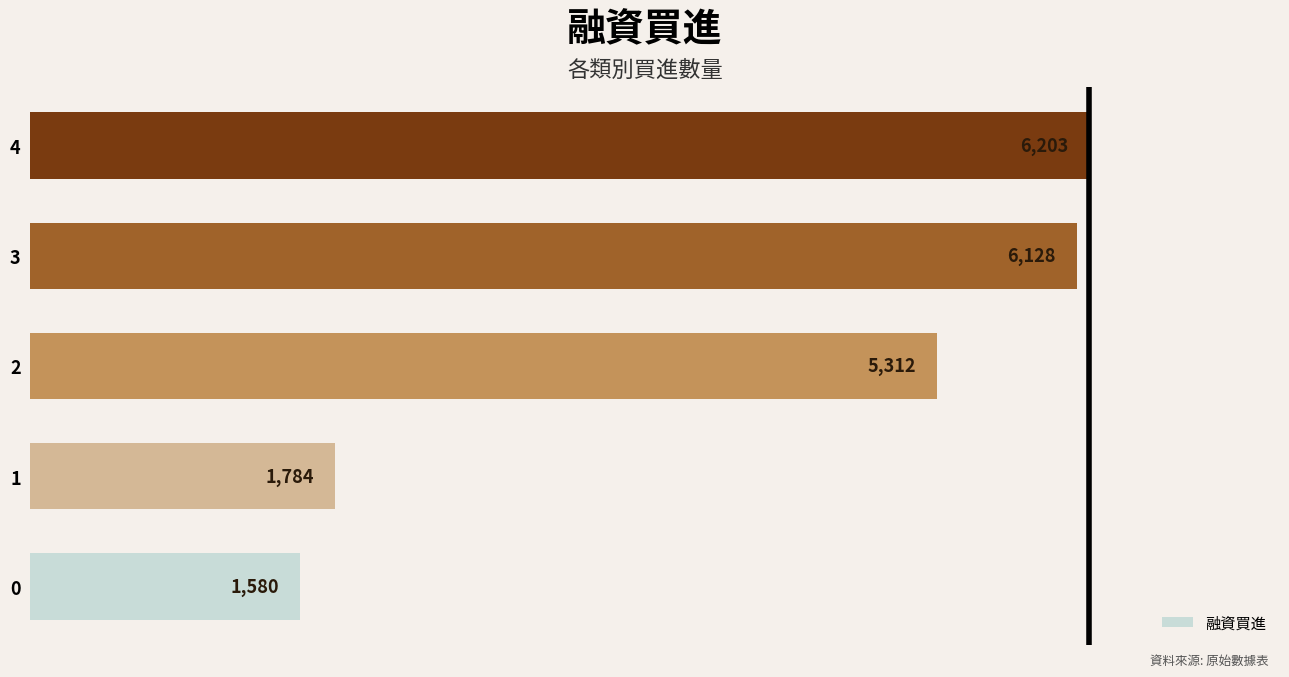

List the labels in order of value, smallest first.

0, 1, 2, 3, 4